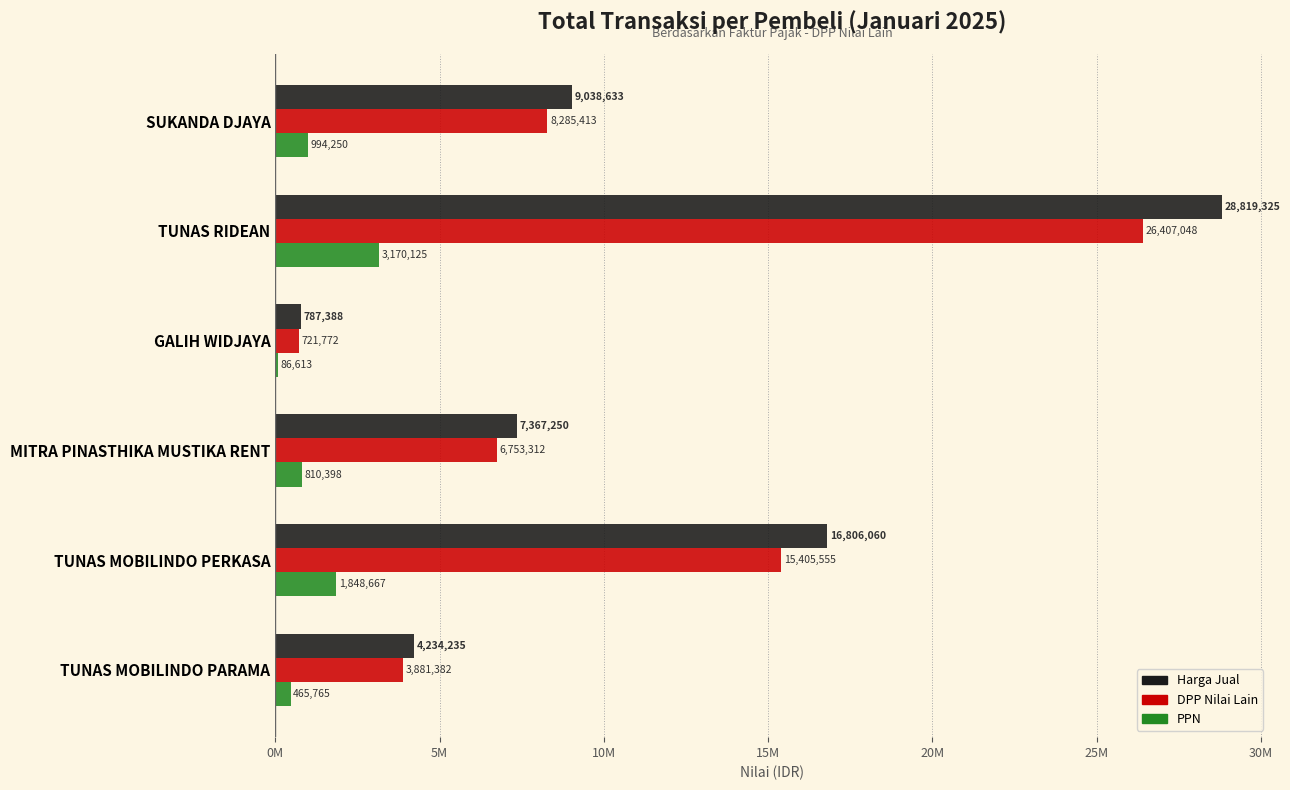

What are all the series names shown in the legend?

Harga Jual, DPP Nilai Lain, PPN